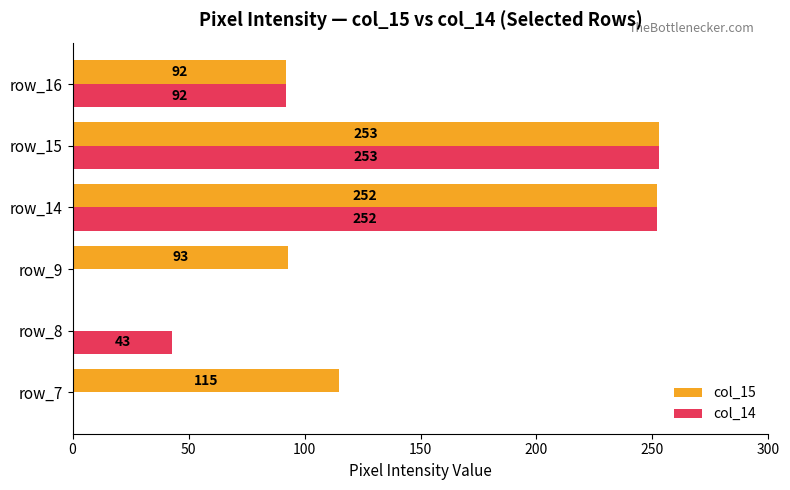

The col_14 series shows 92 at row_16. True or false?

True